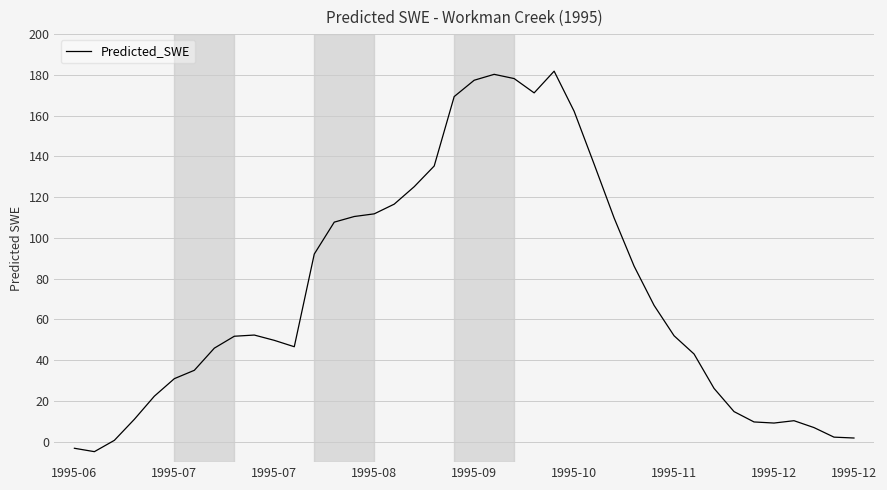

What is the difference between the maximum and minimum values?

186.7